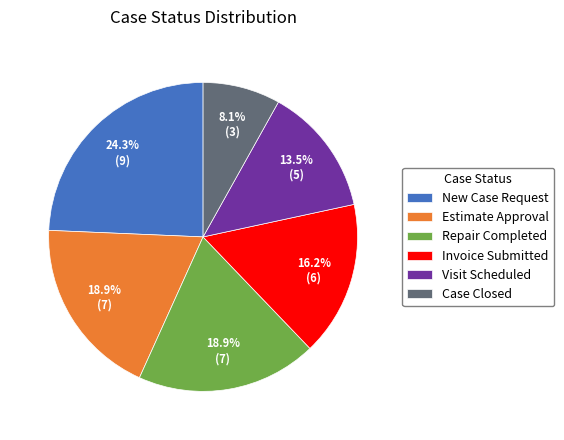

True or false: Repair Completed accounts for 19% of the total.

True